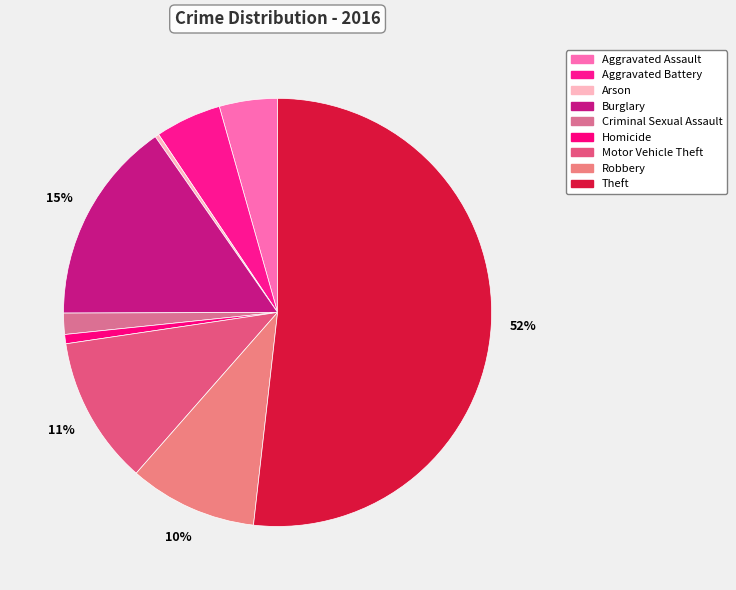

Count the number of slices in the pie.

9